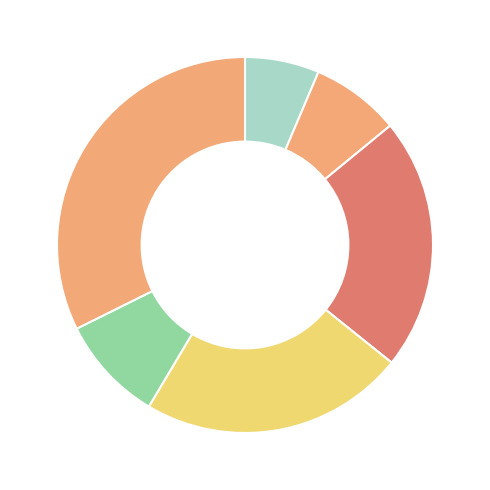

Count the number of slices in the pie.

6